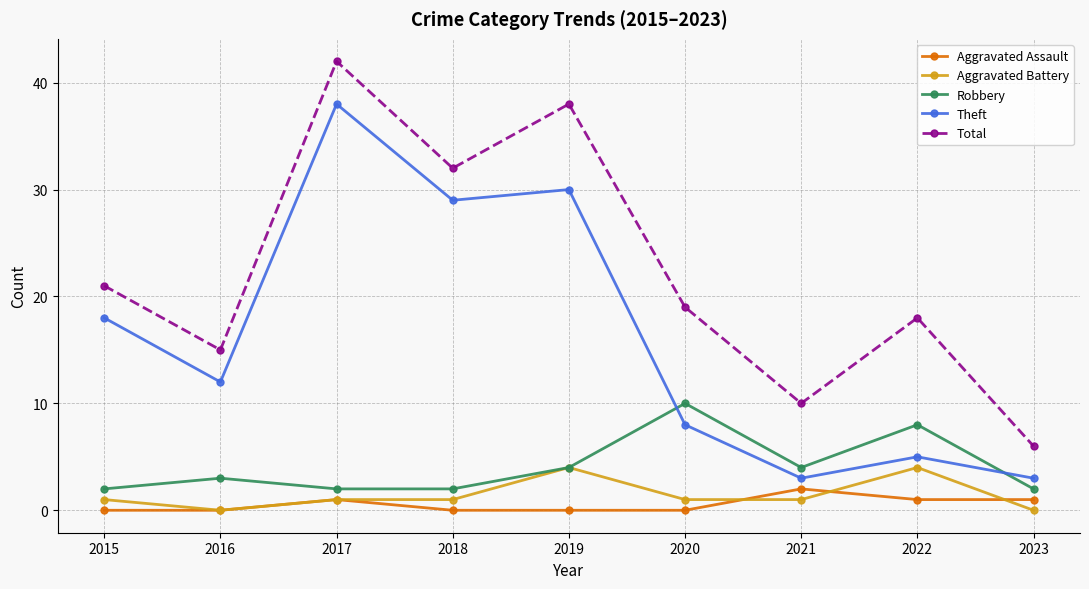

What is the greatest value displayed?

42